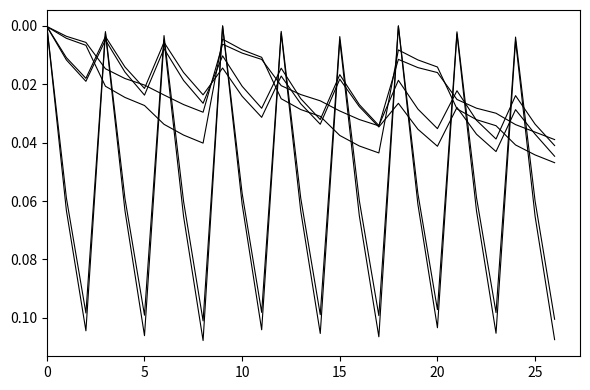

At which category does the chart reach its peak across all series?

8